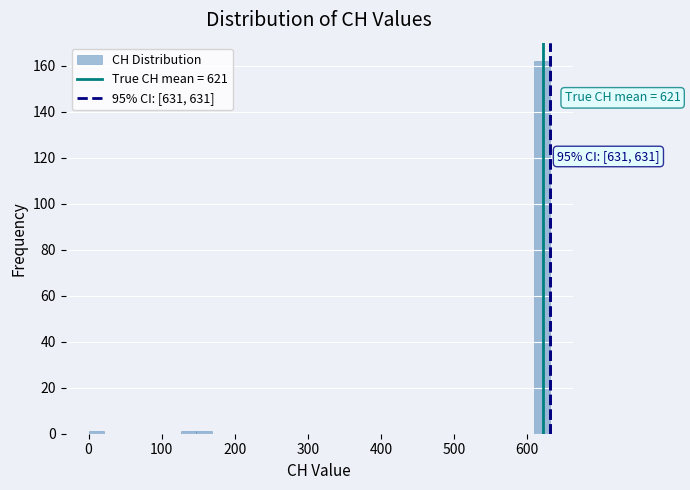

Around what value on the x-axis is the tallest bar? Give the approximate position of its centre, as read against the axis.

620